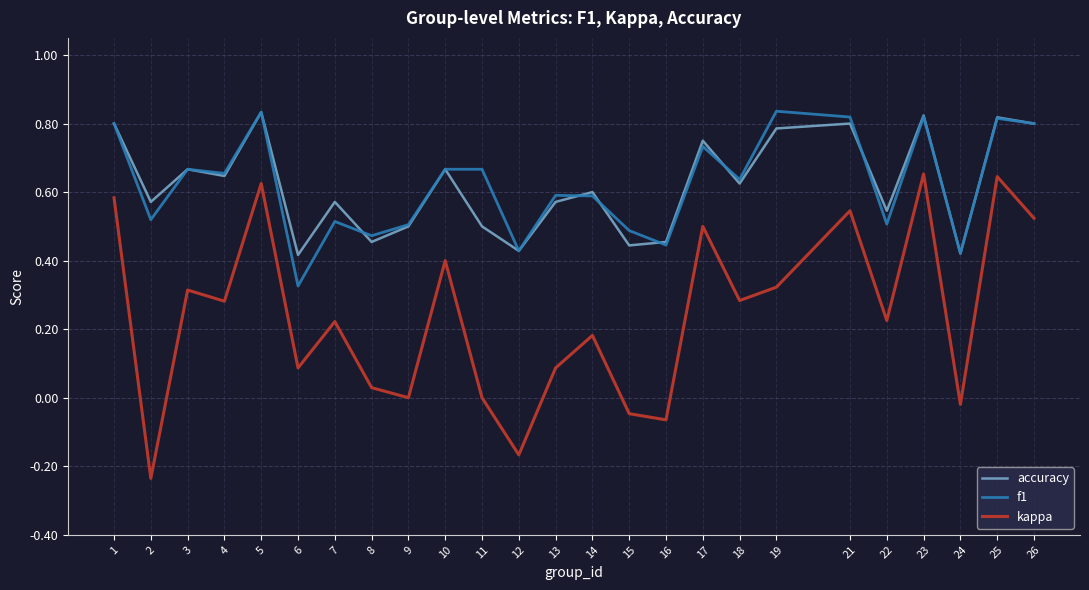

True or false: accuracy and kappa cross at least once.

False